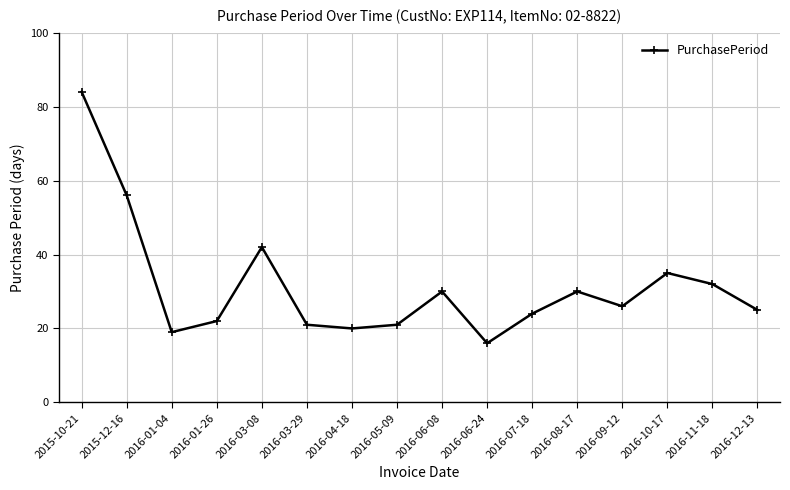

What is the greatest value displayed?

84